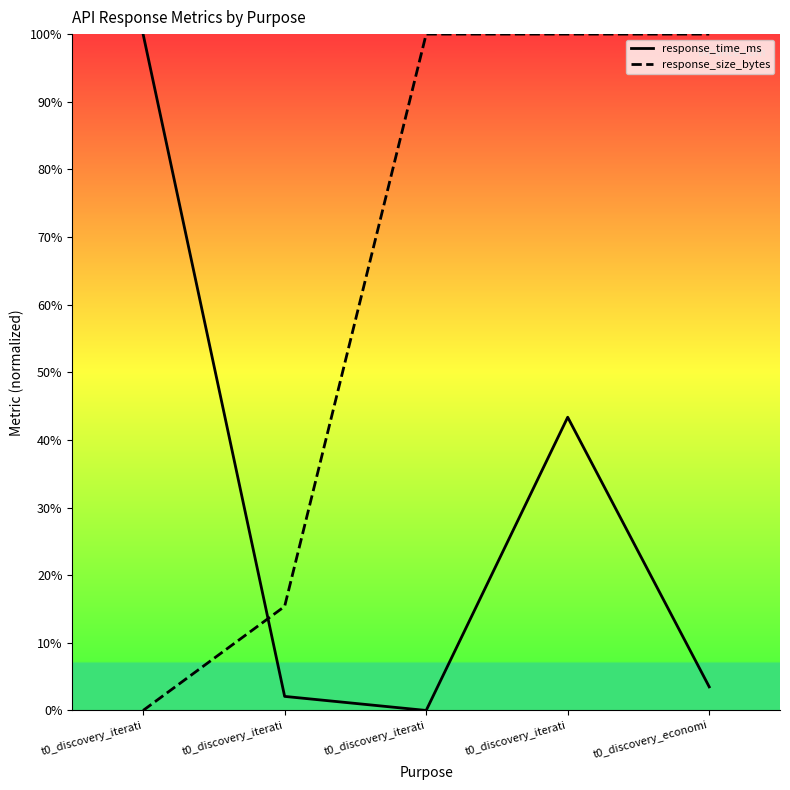

Is the value of response_time_ms at t0_discovery_iterati greater than the value of response_size_bytes at t0_discovery_iterati?

Yes